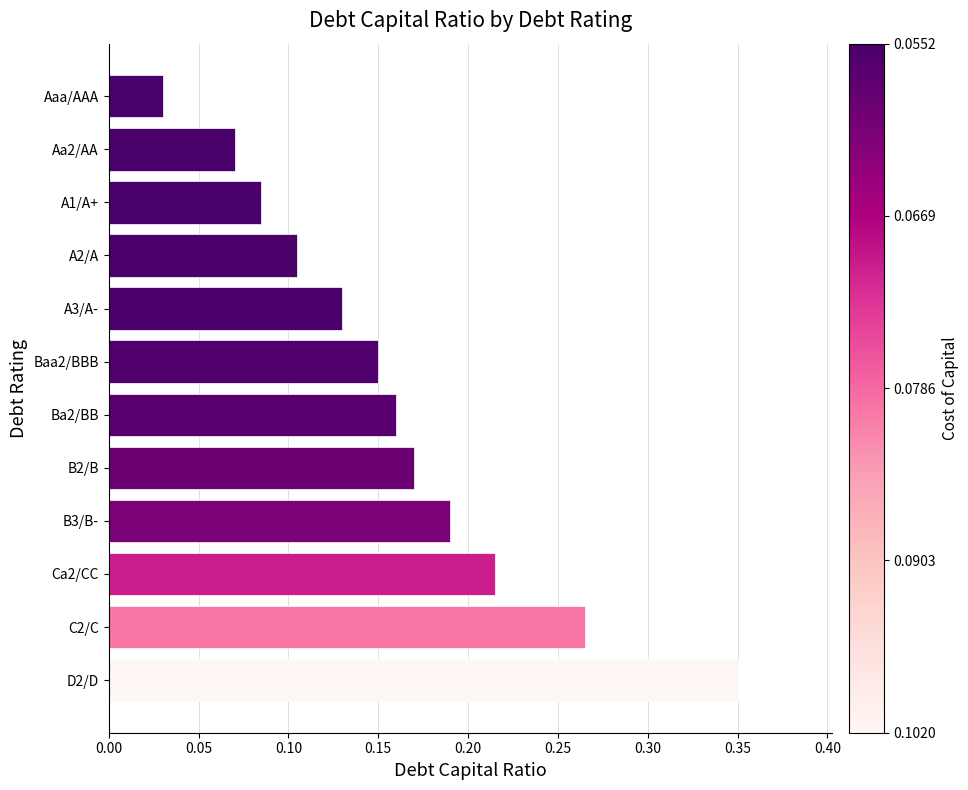

List the labels in order of value, largest first.

D2/D, C2/C, Ca2/CC, B3/B-, B2/B, Ba2/BB, Baa2/BBB, A3/A-, A2/A, A1/A+, Aa2/AA, Aaa/AAA